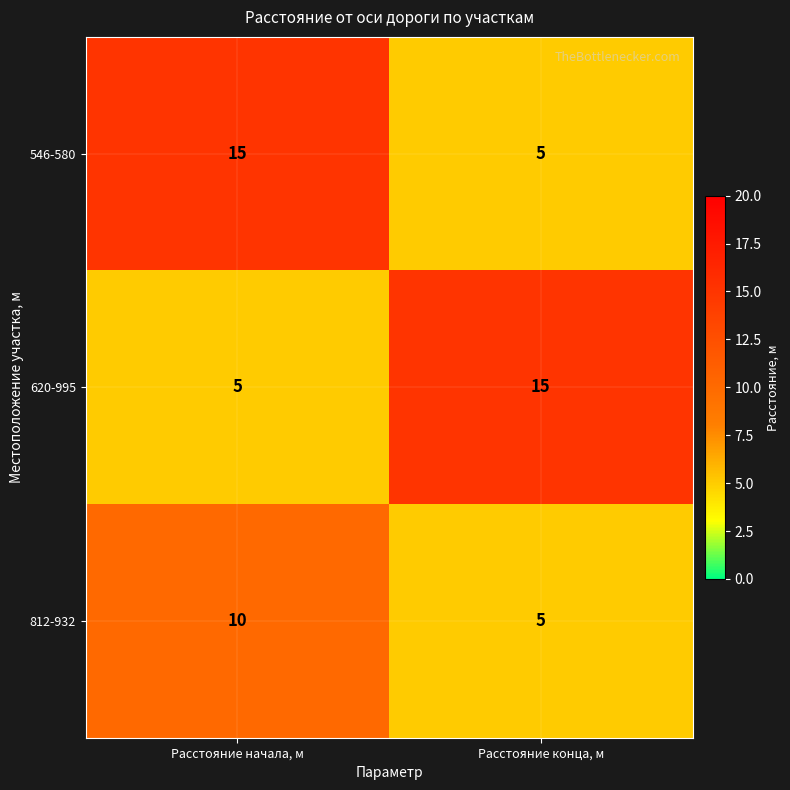

True or false: 620-995 has a value of 15 at Расстояние конца, м.

True